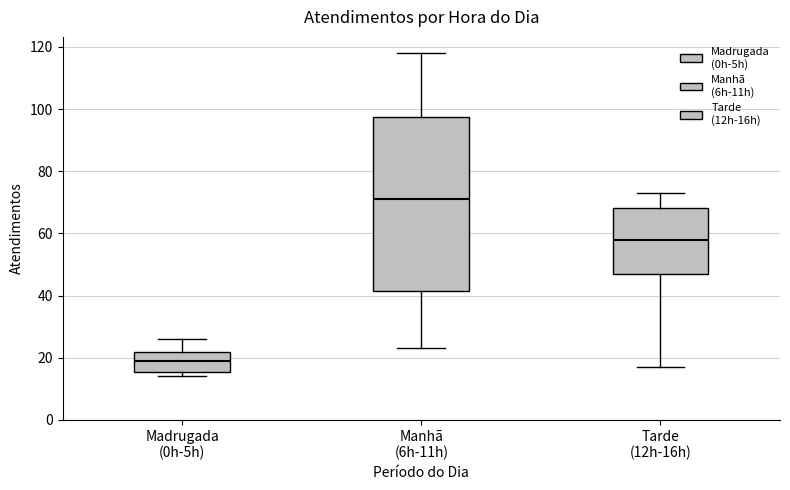

Reading left to right, read every box against the y-axis: the position of its median line, the range the box covers, and the ends of its whiskers. The values are not printed on the chart, so give them approximately, as read against the axis.

Madrugada (0h-5h): median 20, box 16 to 22, whiskers 14 to 26
Manhã (6h-11h): median 72, box 42 to 98, whiskers 24 to 118
Tarde (12h-16h): median 58, box 48 to 68, whiskers 18 to 74